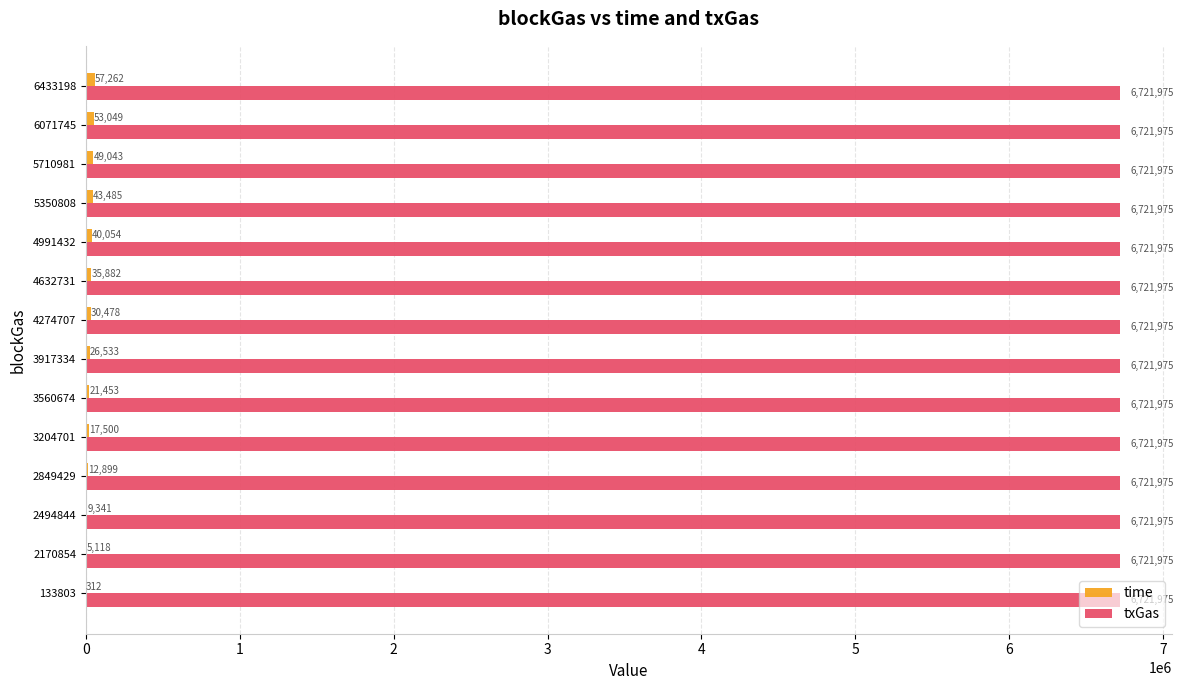

At which category is the sum across all series the highest?

6433198